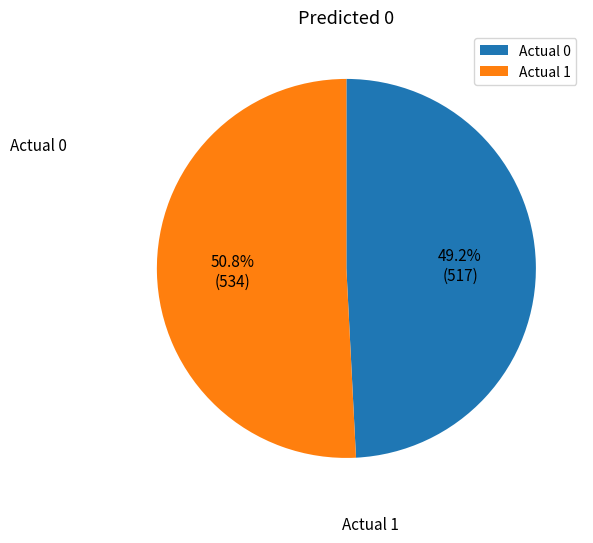

To the nearest percent, what is the difference between the Actual 1 and Actual 0 slice percentages?

2%